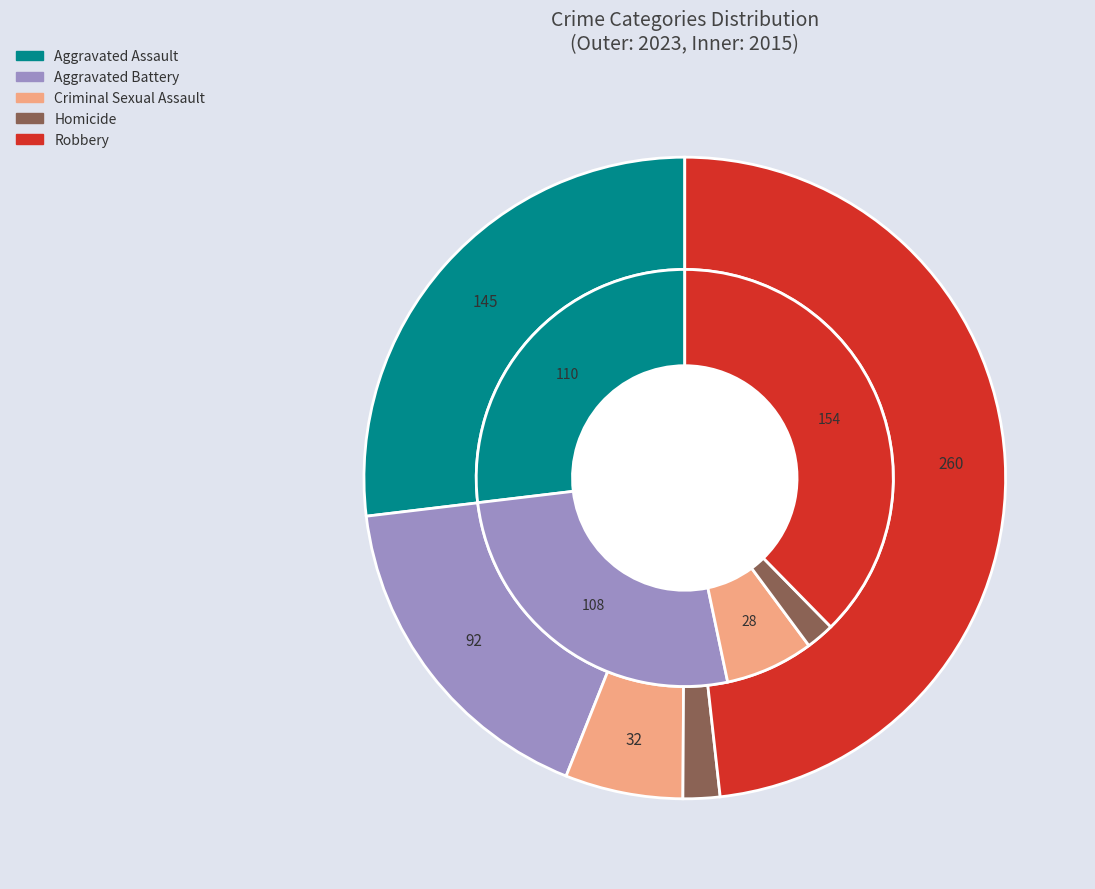

To the nearest percent, what is the difference between the largest and smallest slice percentages?

46%